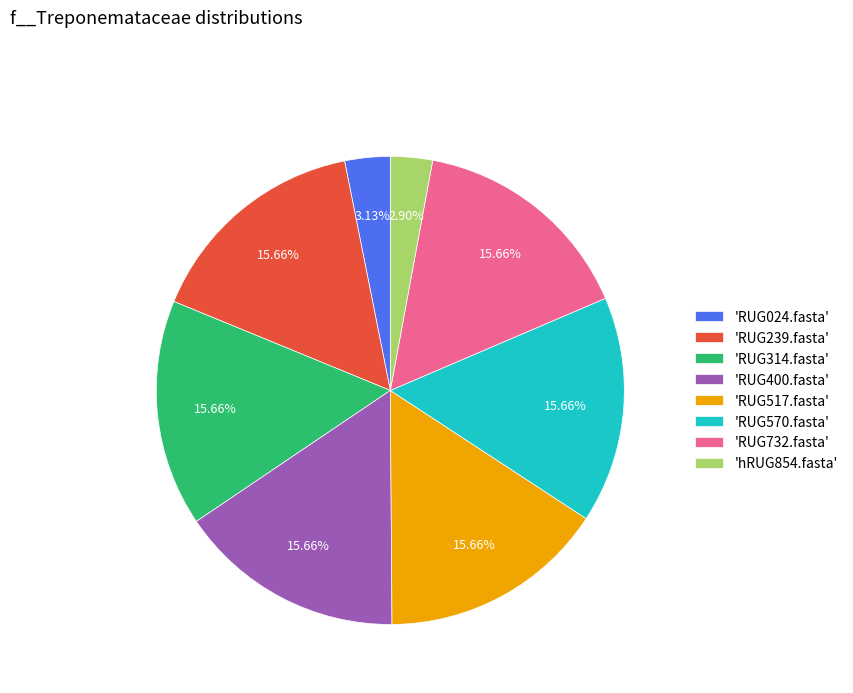

What is the ratio of the value at 'RUG732.fasta' to the value at 'RUG314.fasta'?

1.0